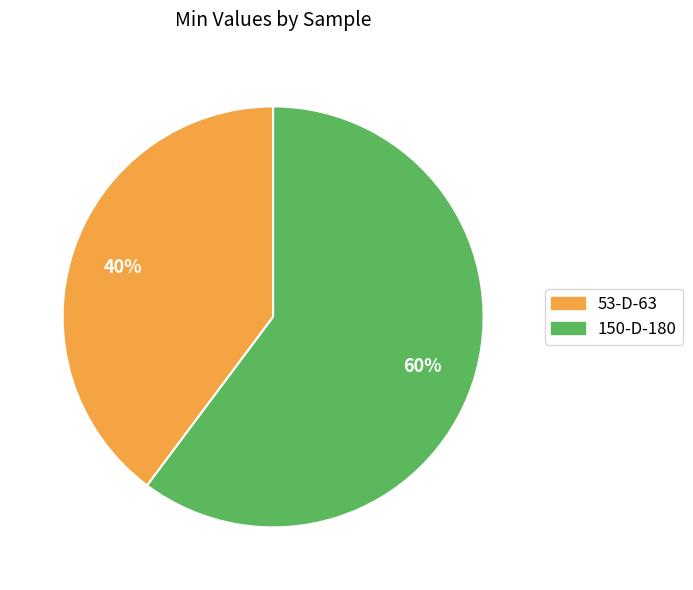

Count the number of slices in the pie.

2